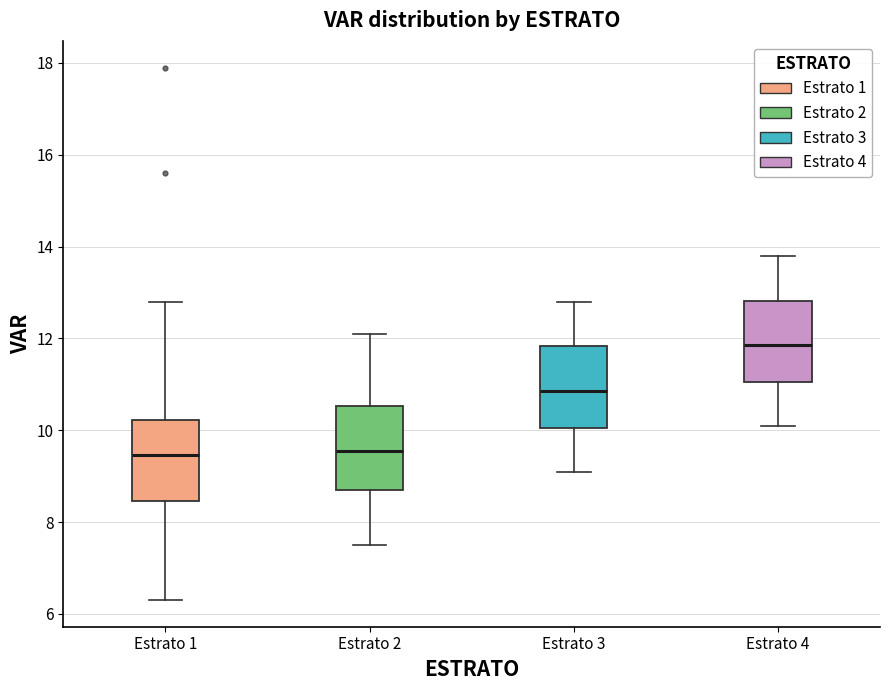

Reading left to right, transcribe this box plot: for each box, give where its median line is, the range the box spans, and where its two whiskers end, as read against the y-axis. The values are not printed on the chart, so give them approximately, as read against the axis.

Estrato 1: median 9.4, box 8.4 to 10.2, whiskers 6.4 to 12.8
Estrato 2: median 9.6, box 8.8 to 10.6, whiskers 7.6 to 12.2
Estrato 3: median 10.8, box 10.0 to 11.8, whiskers 9.2 to 12.8
Estrato 4: median 11.8, box 11.0 to 12.8, whiskers 10.2 to 13.8